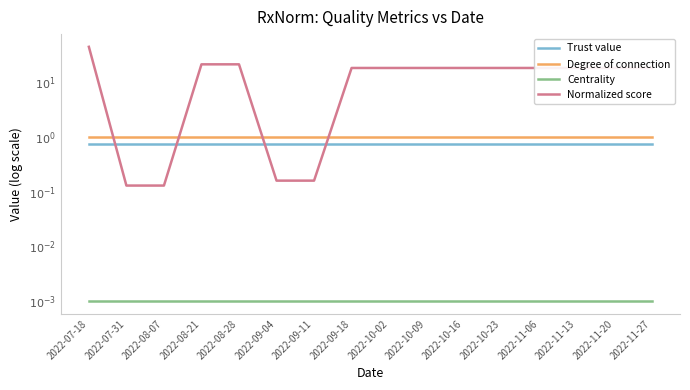

The value of Normalized score at 2022-11-27 is 8.4. True or false?

False